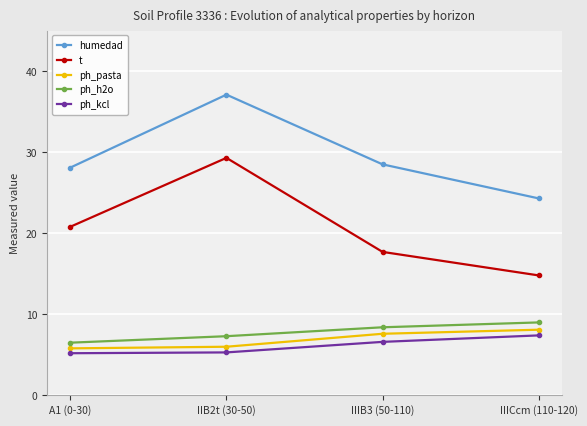

How many series are shown in this chart?

5